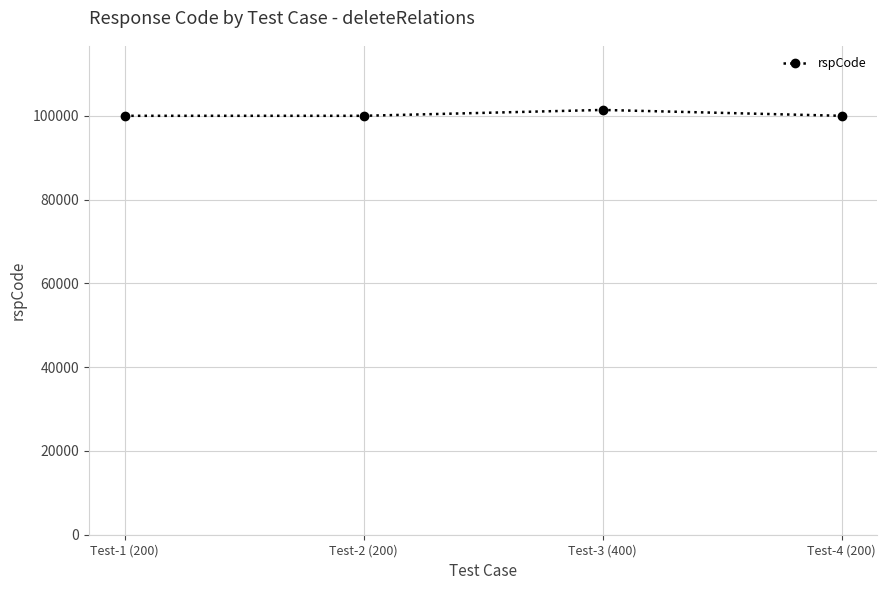

What is the smallest value displayed?

100000